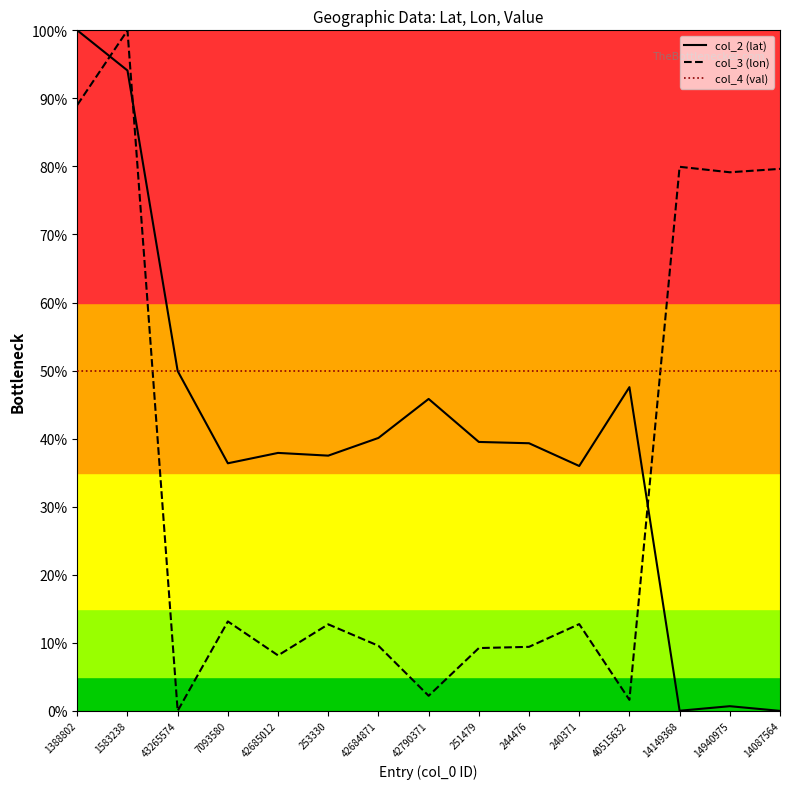

Does the chart display data point markers on the line(s)?

No